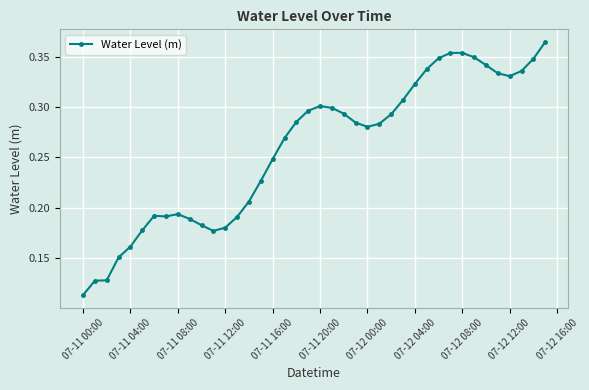

True or false: the data has more than 1 interior local peaks.

True